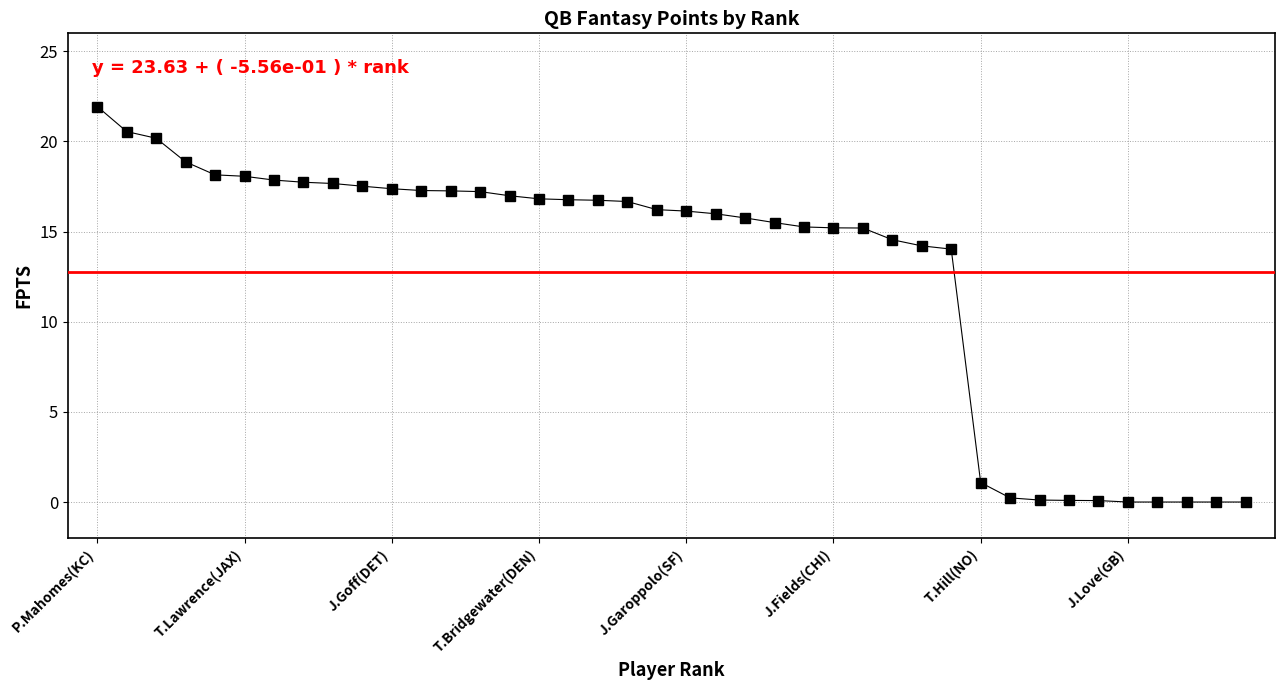

What is the maximum value shown in the chart?

21.9